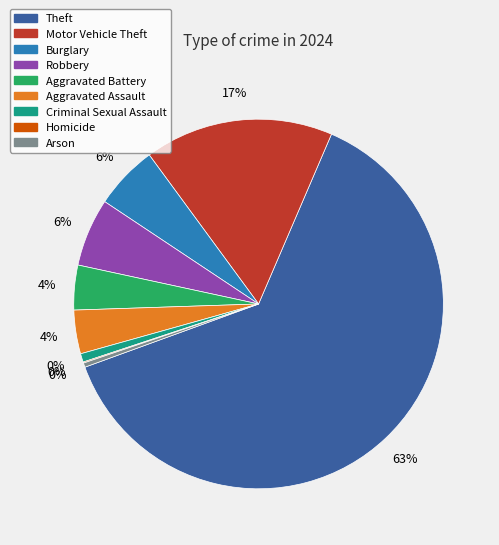

How many slices are in this pie chart?

9